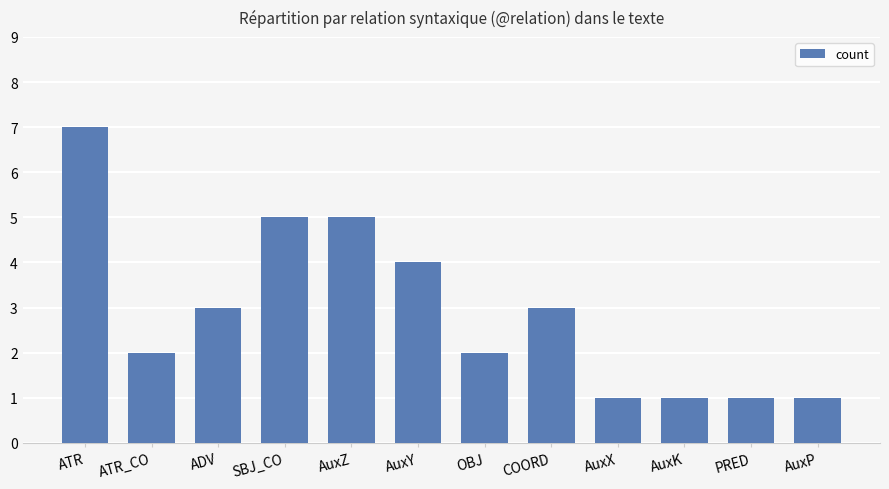

The chart shows a value of 1 at AuxP. True or false?

True